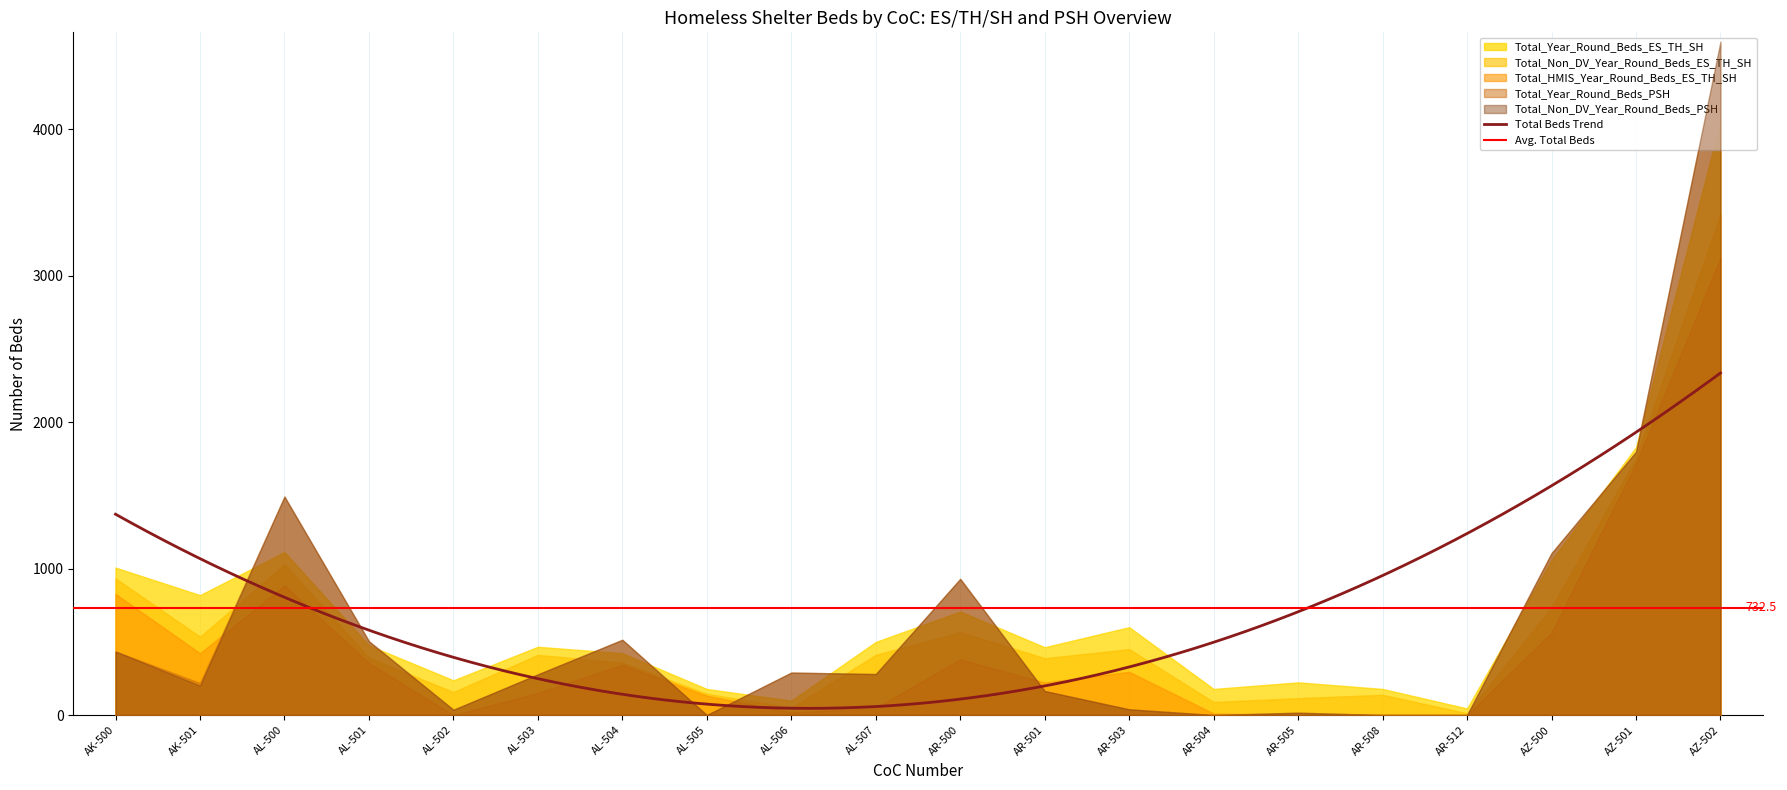

True or false: Total_Non_DV_Year_Round_Beds_ES_TH_SH and Total_HMIS_Year_Round_Beds_ES_TH_SH intersect in this chart.

False